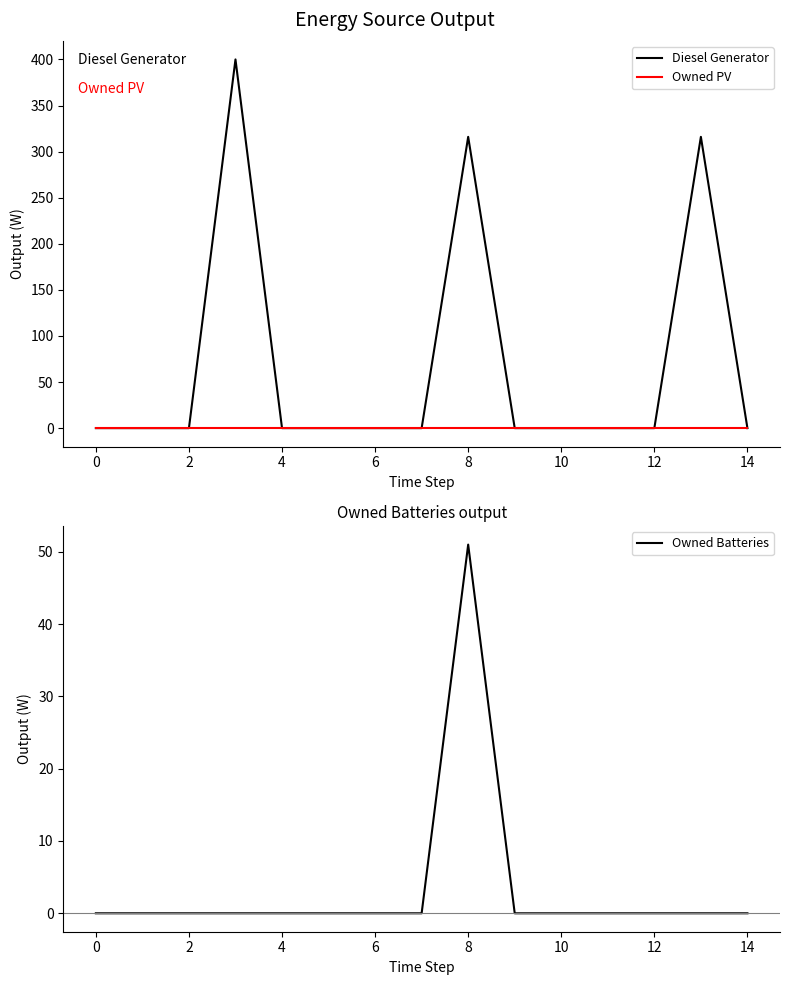

How many interior local peaks does the Diesel Generator series have?

3